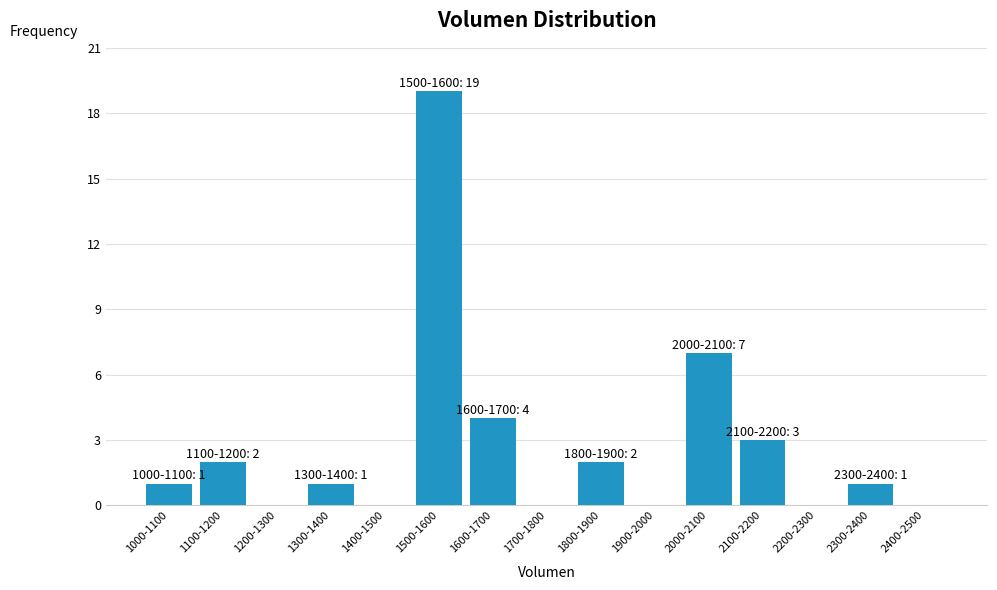

Reading right to left, extract all data points from this chart.

2400-2500=0	2300-2400=1	2200-2300=0	2100-2200=3	2000-2100=7	1900-2000=0	1800-1900=2	1700-1800=0	1600-1700=4	1500-1600=19	1400-1500=0	1300-1400=1	1200-1300=0	1100-1200=2	1000-1100=1